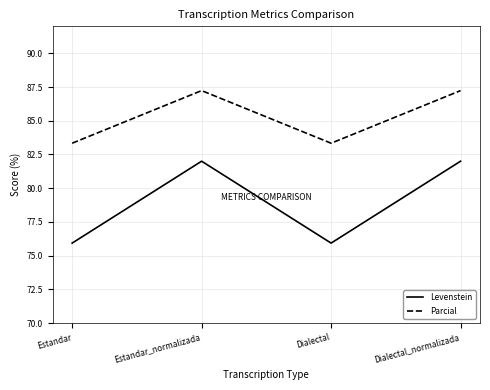

What is the difference between the maximum and minimum values in the Parcial series?

3.9